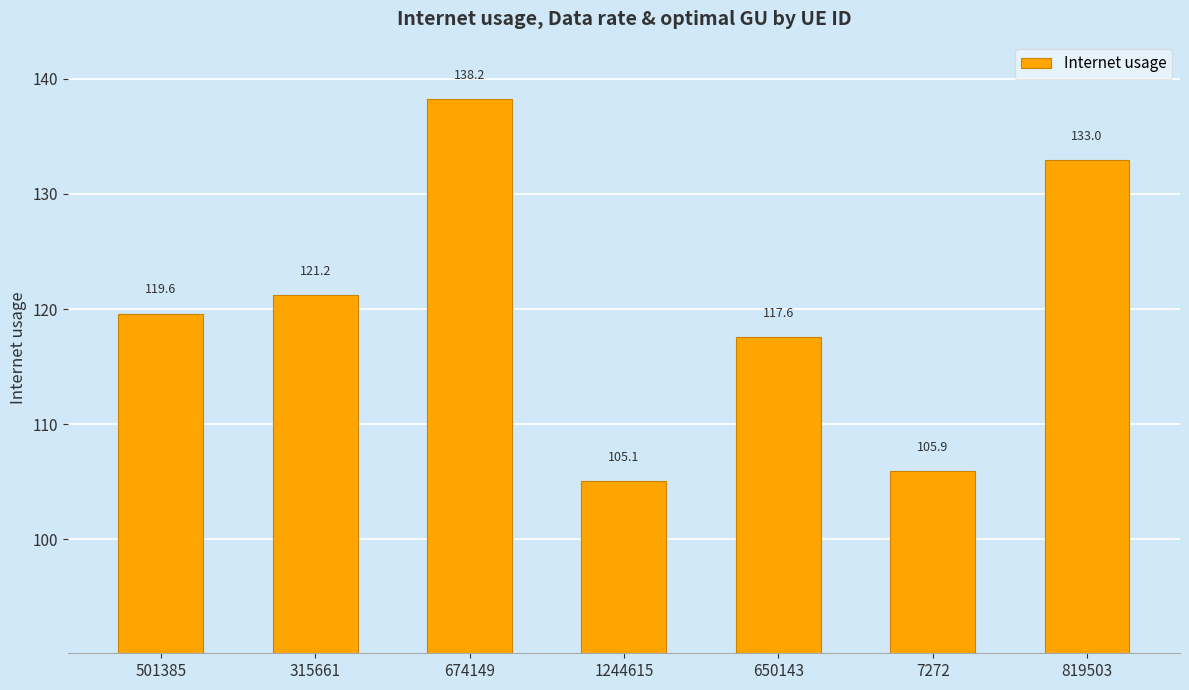

How many values are below 119?

3